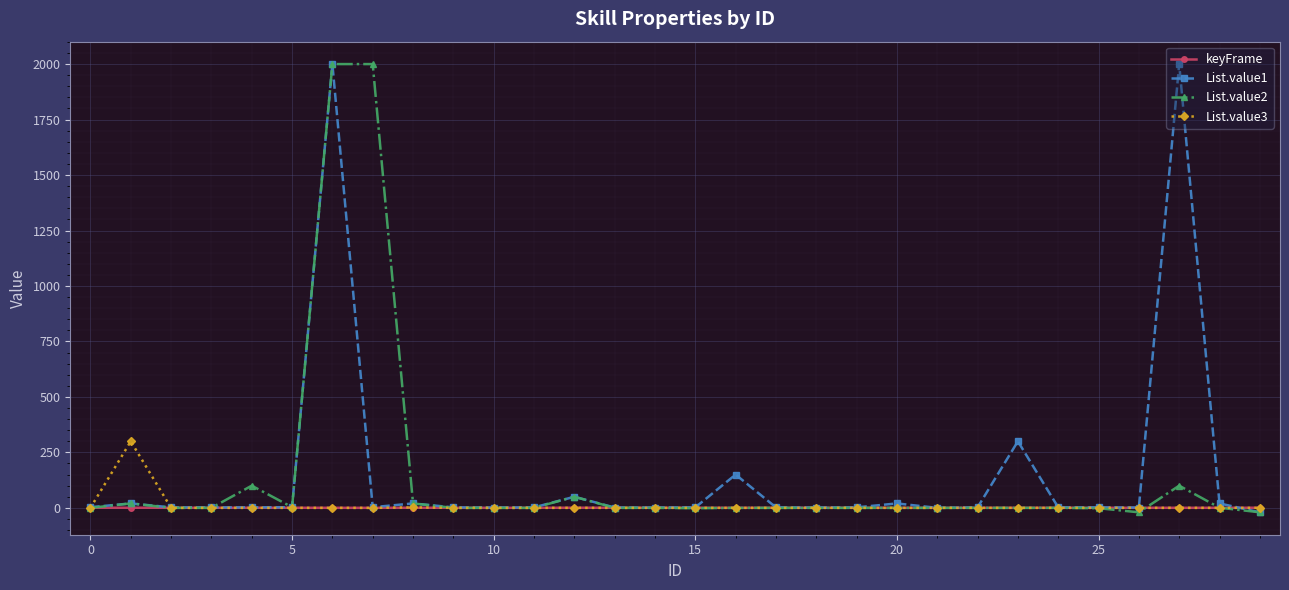

What is the value of the List.value1 point at the 7th from the left?

2000.0